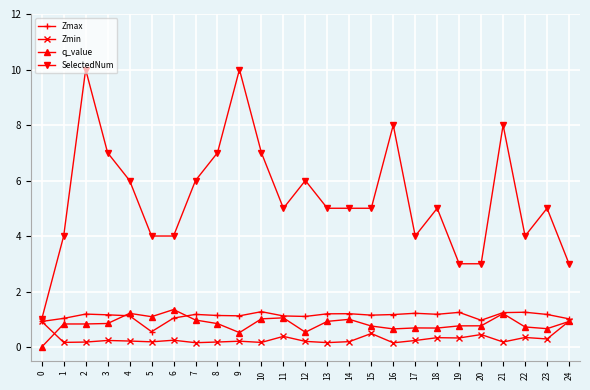

What is the maximum value for SelectedNum?

10.0